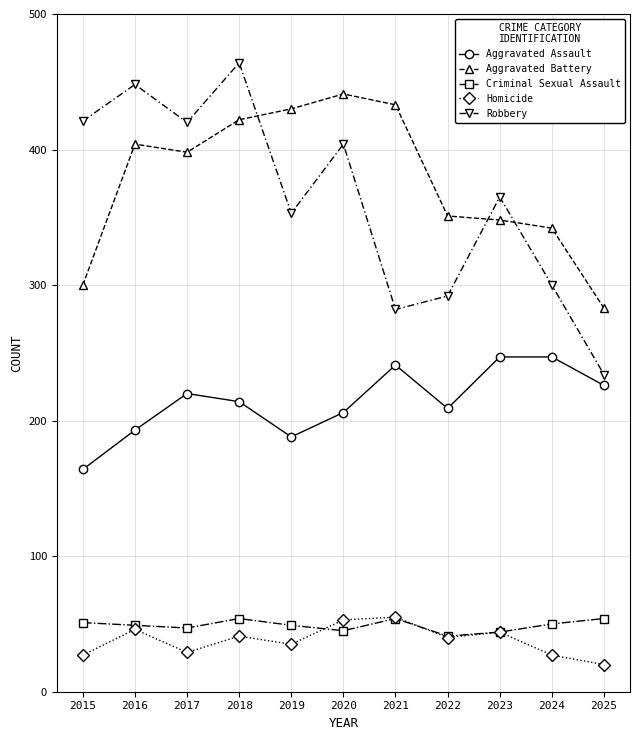

Which category has the highest value across all series?

2018